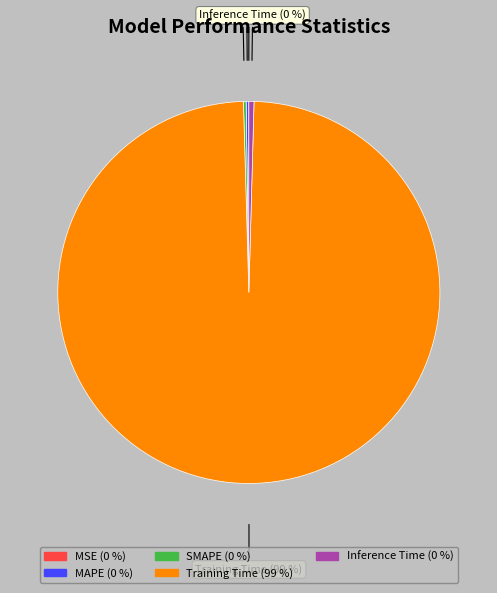

Does Inference Time account for over 50% of the chart?

No